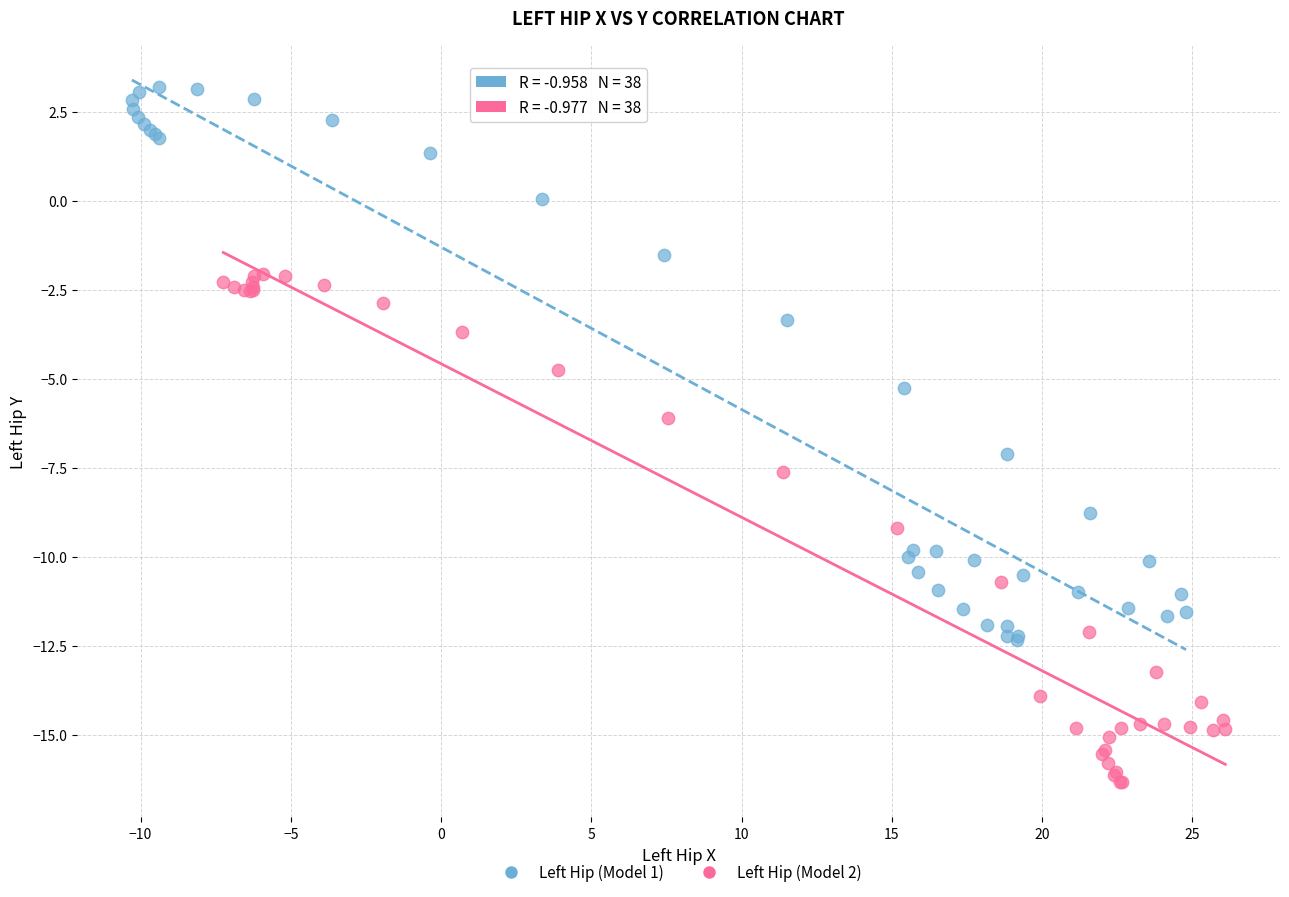

Which series reaches the maximum Y coordinate?

Left Hip (Model 1)